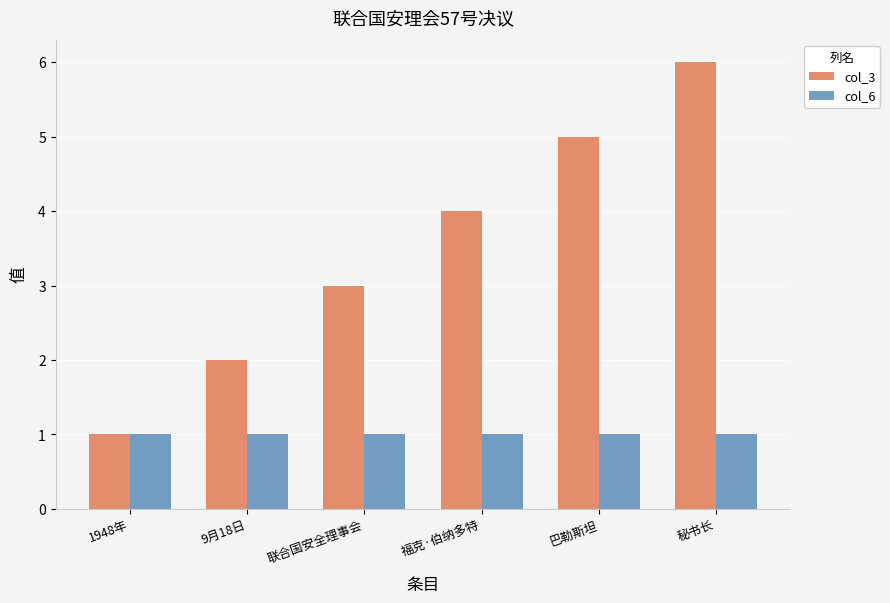

List the series in order of their overall mean, lowest first.

col_6, col_3